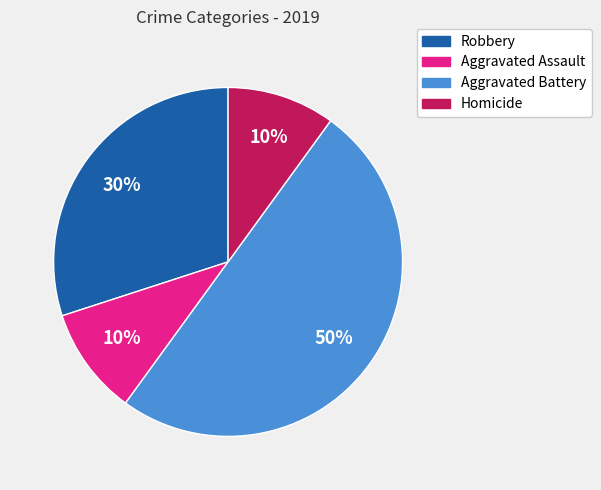

Is the sum of Robbery and Aggravated Assault greater than half?

No